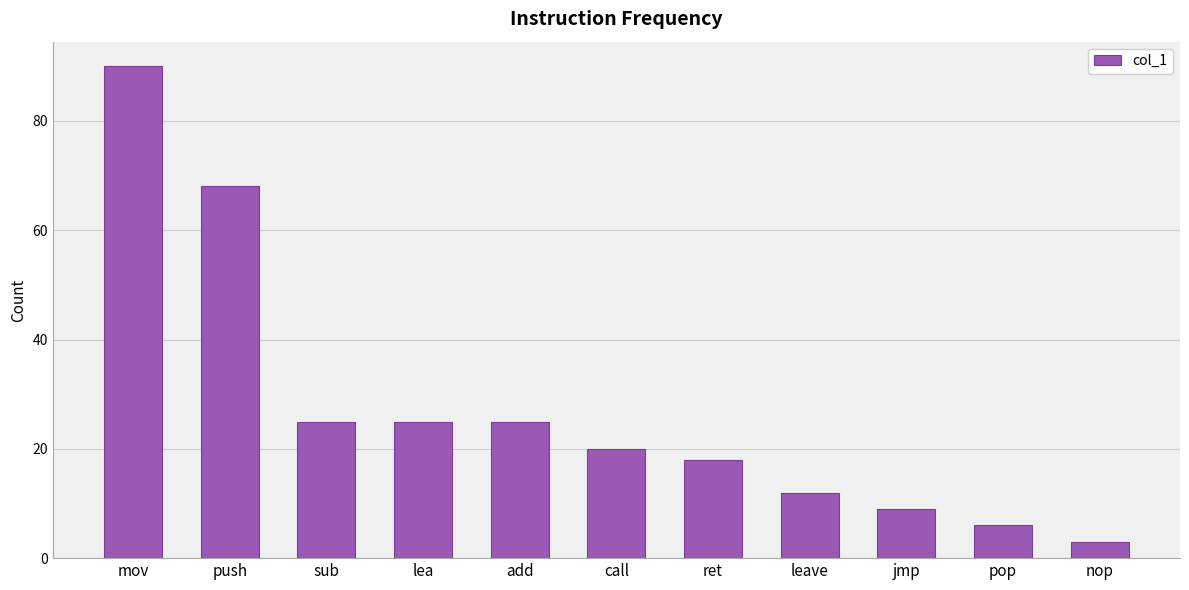

Which category has the lowest value across all series?

nop